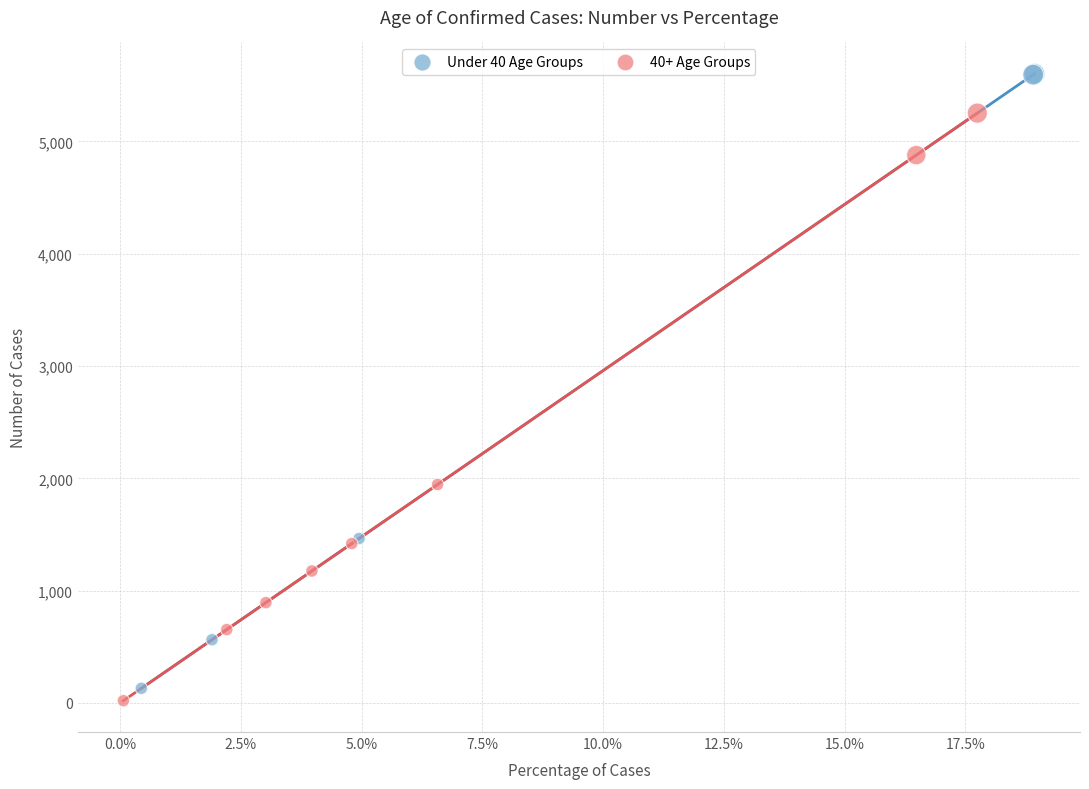

Which series contains the highest Y value?

Under 40 Age Groups